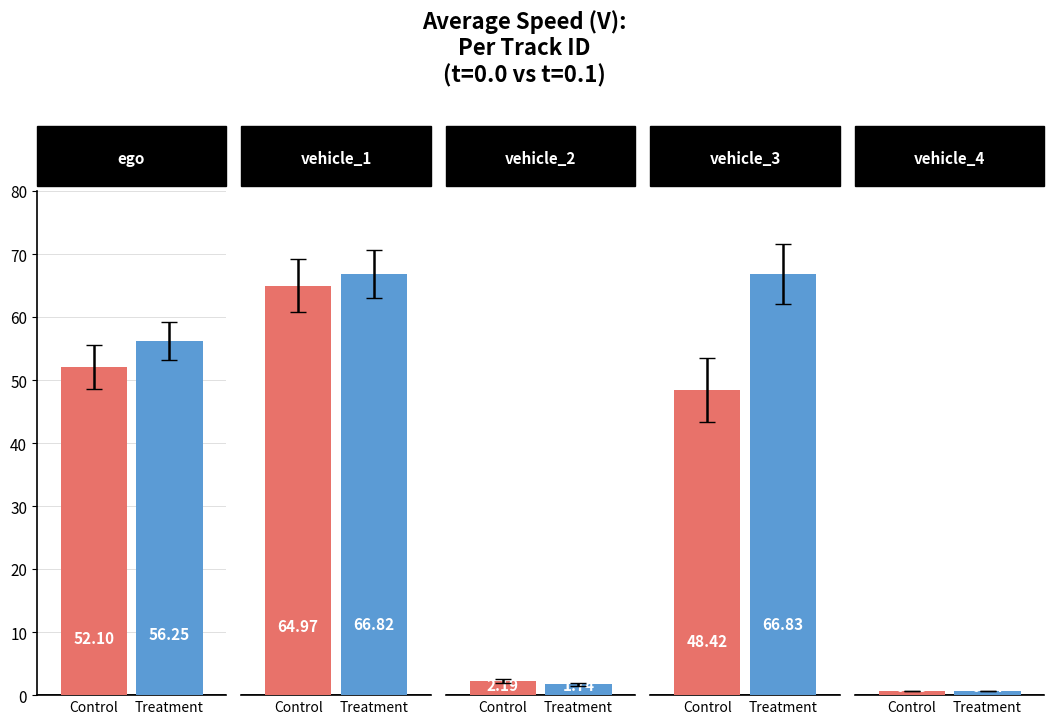

What is the value of the Treatment bar at the 3rd from the left?

1.7